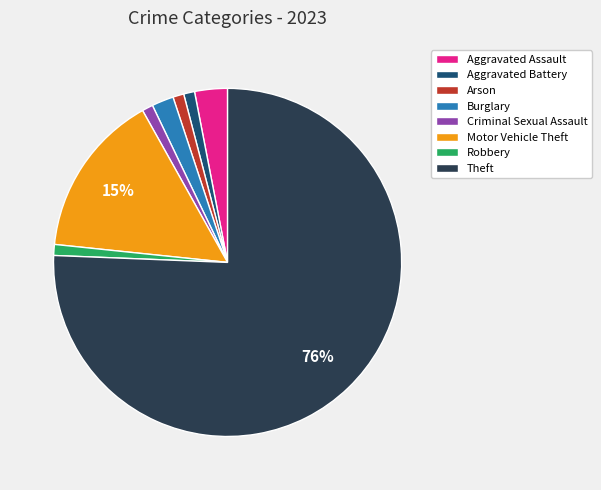

To the nearest percent, what percentage of the pie is Aggravated Assault?

3%